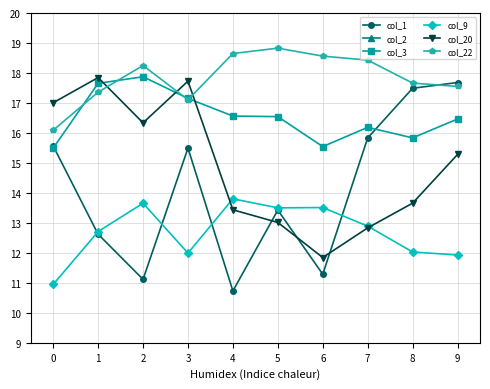

What is the value of the col_1 point at the 7th from the left?

11.3